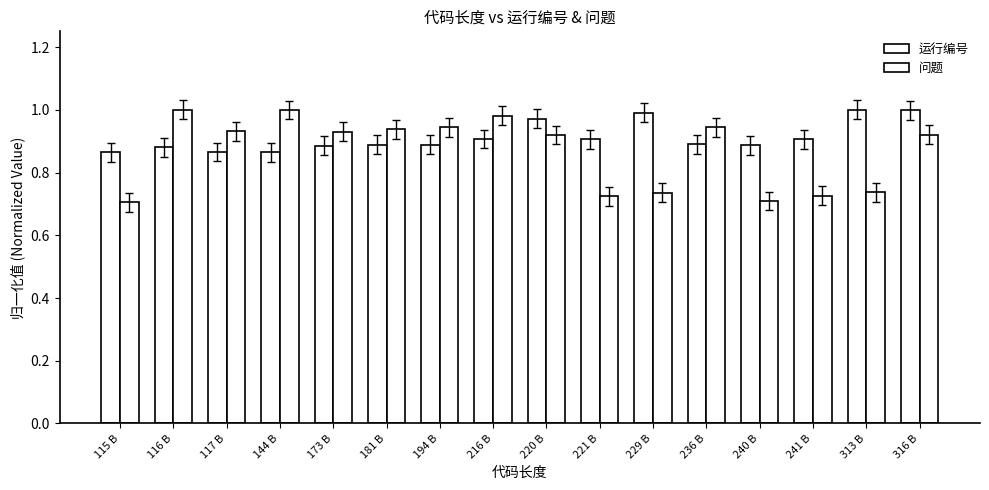

How many series are shown in this chart?

2